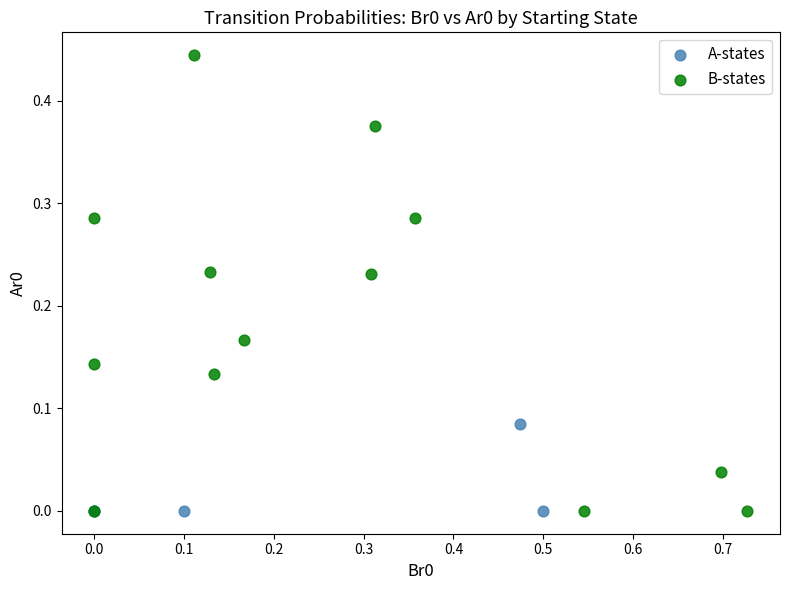

Which series contains the highest Y value?

B-states